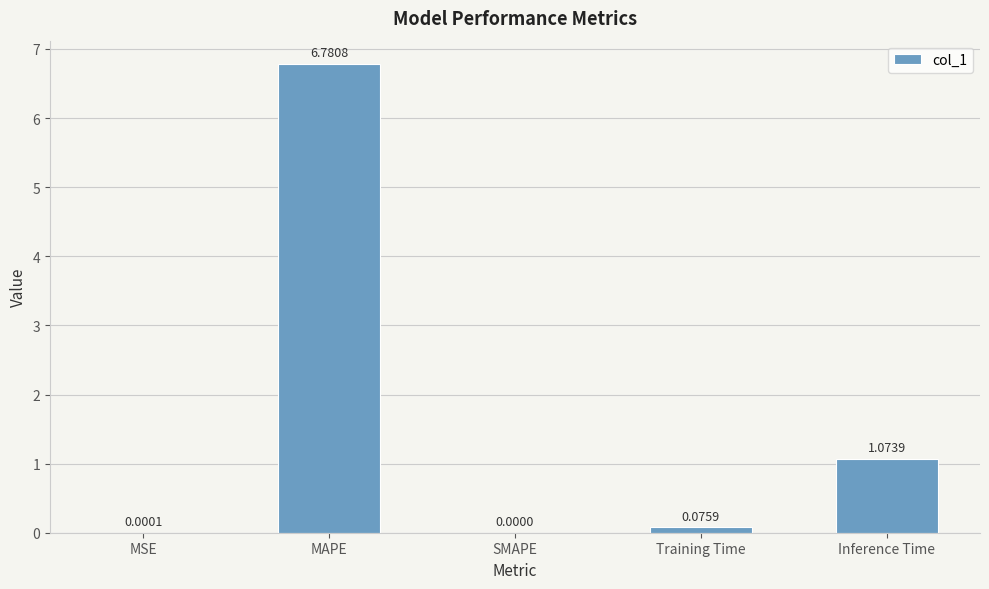

Which category has the highest value across all series?

MAPE